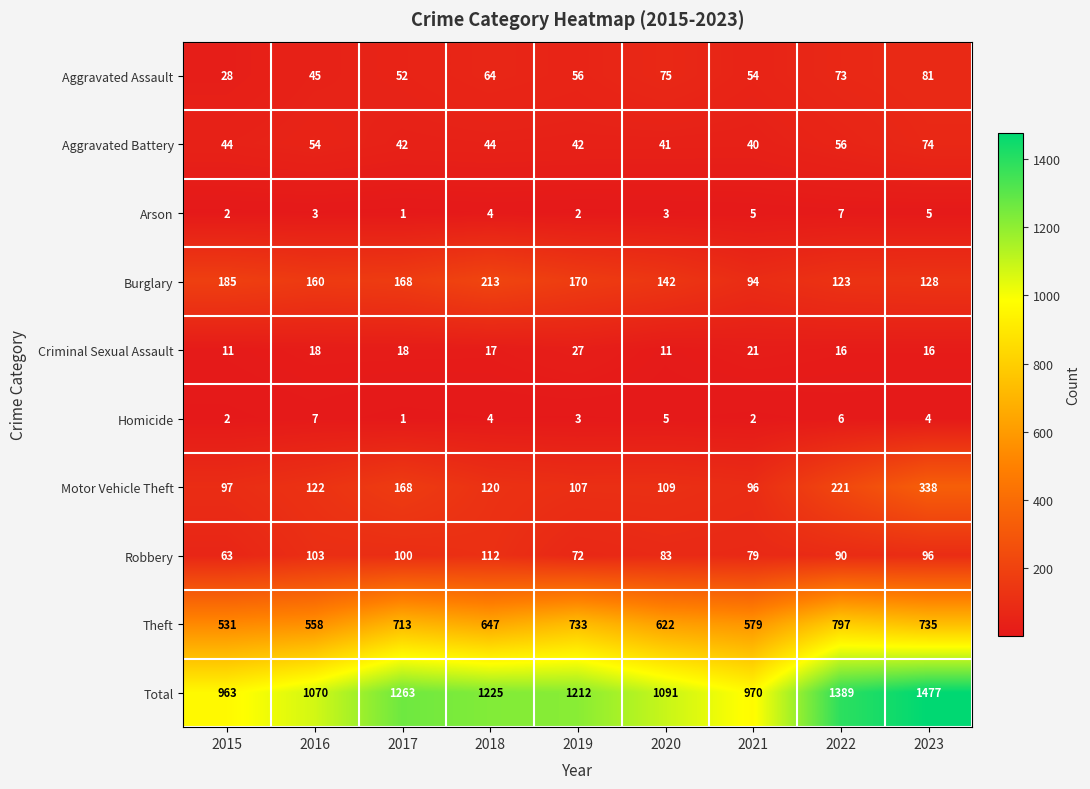

At which category does the chart reach its minimum across all series?

2017